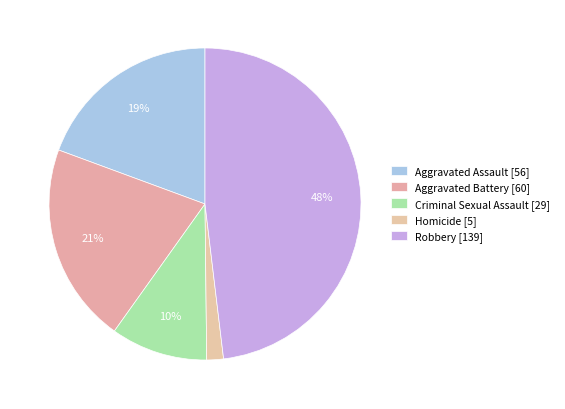

The Aggravated Battery slice represents 21% of the pie. True or false?

True